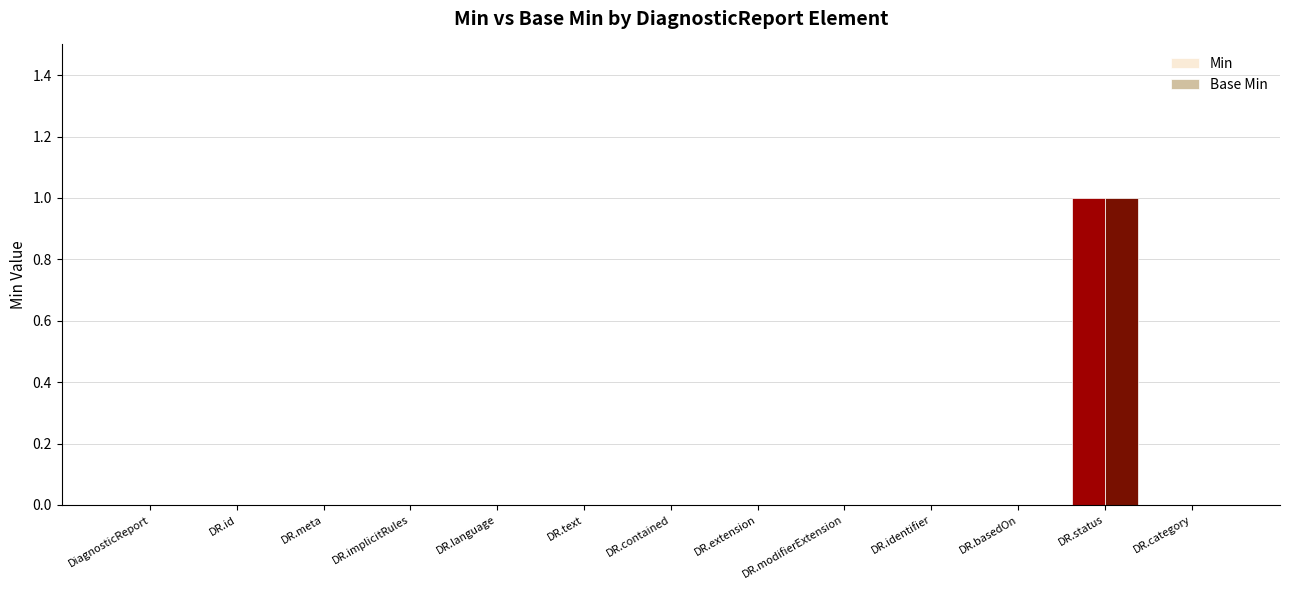

At which category is the sum across all series the highest?

DR.status